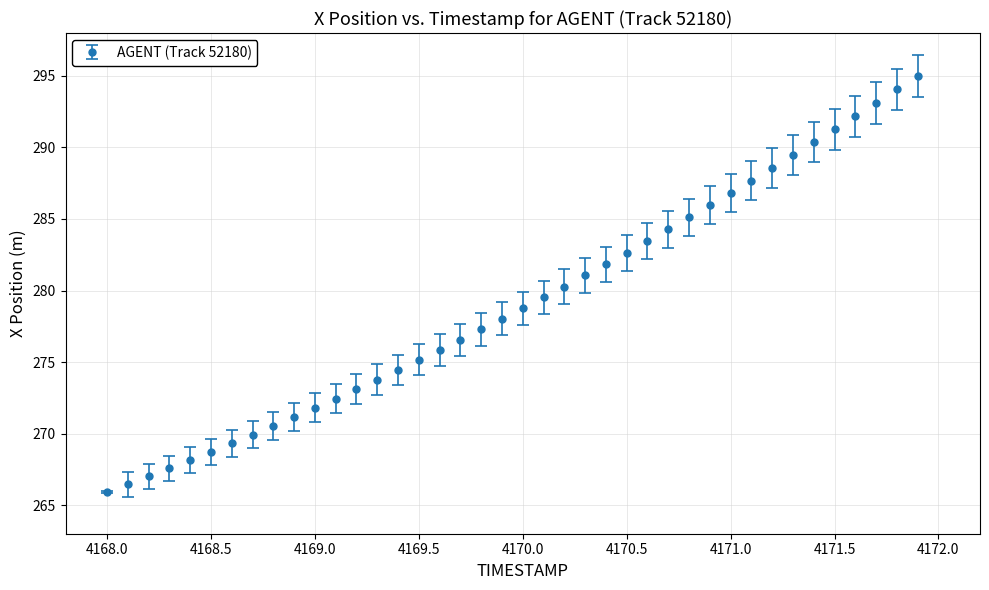

What is the smallest value displayed?

265.9